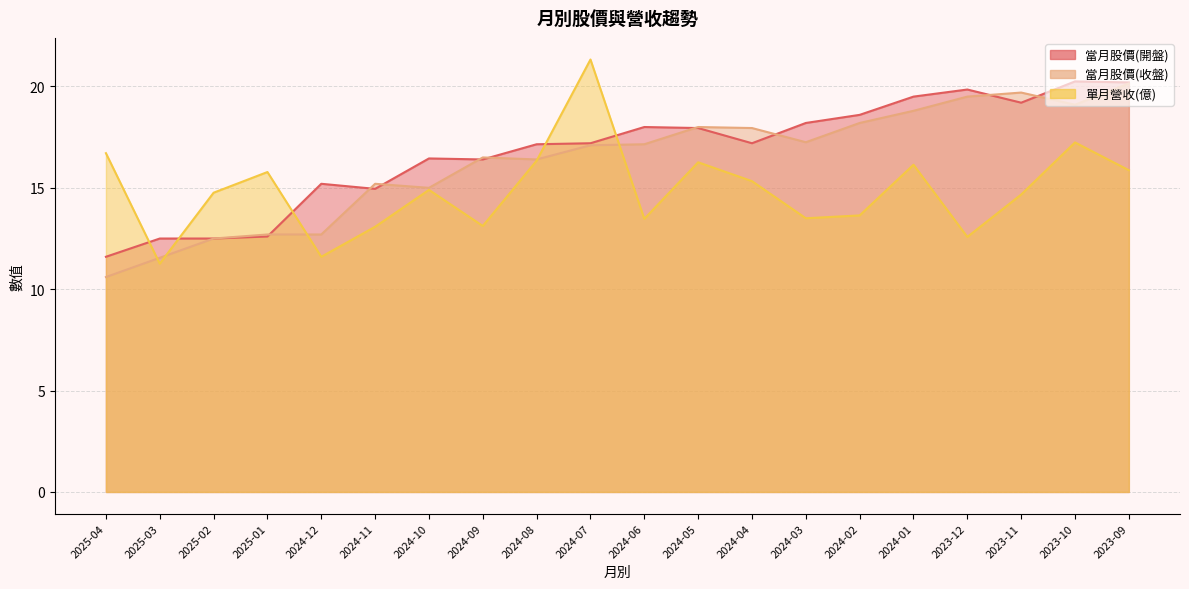

What are all the series names shown in the legend?

當月股價(開盤), 當月股價(收盤), 單月營收(億)